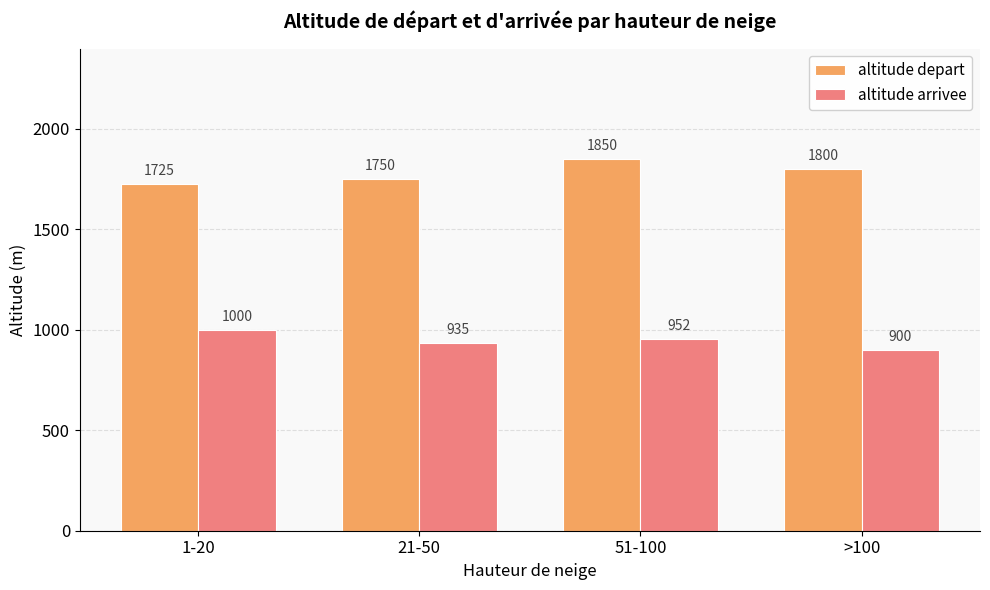

What is the label of the 3rd bar from the left?

51-100